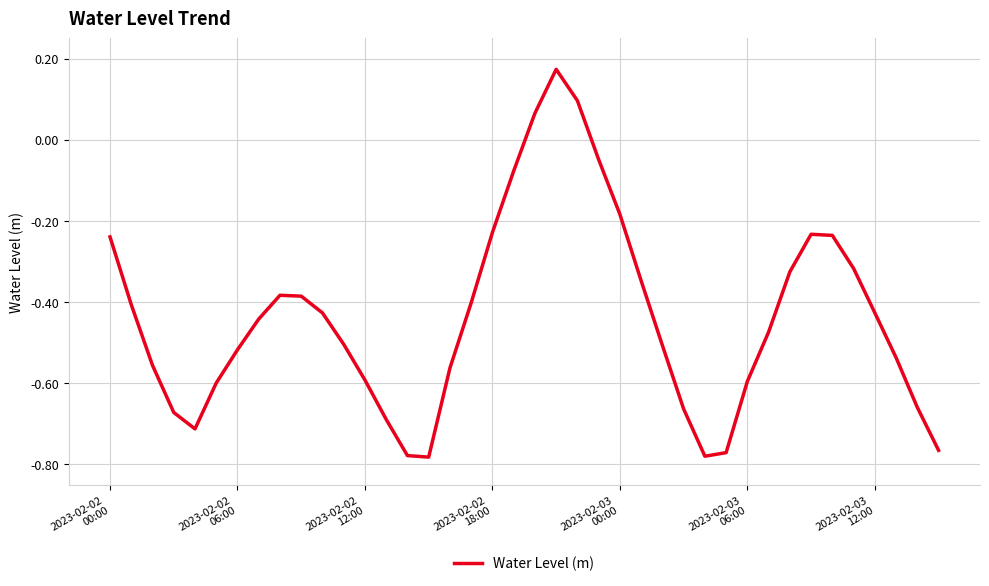

How many series are shown in this chart?

1